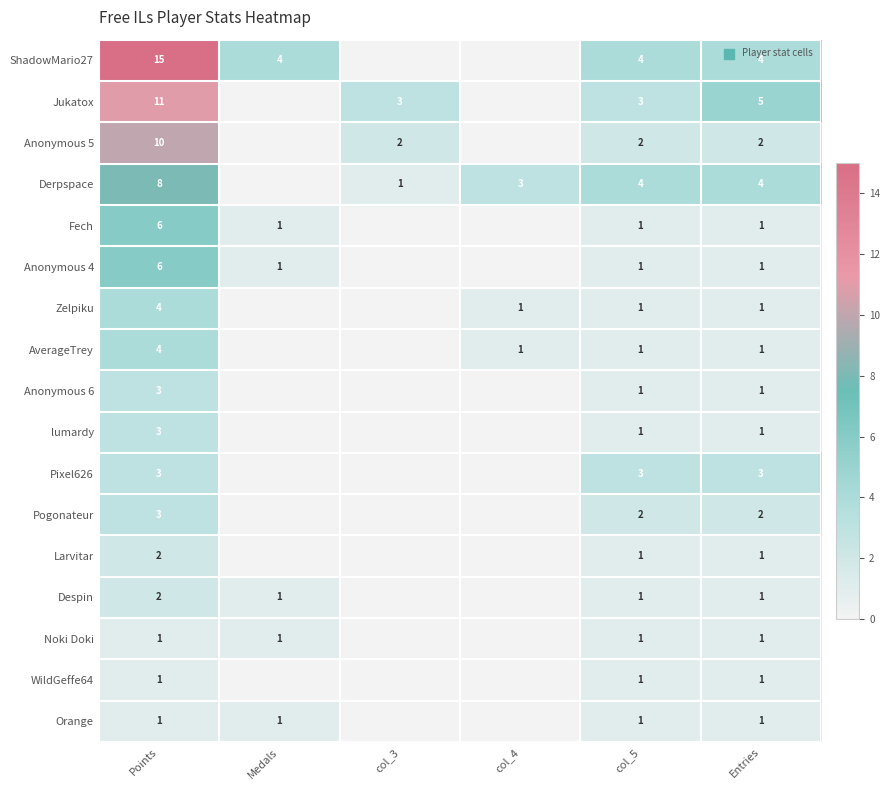

The Despin series shows 1 at Entries. True or false?

True